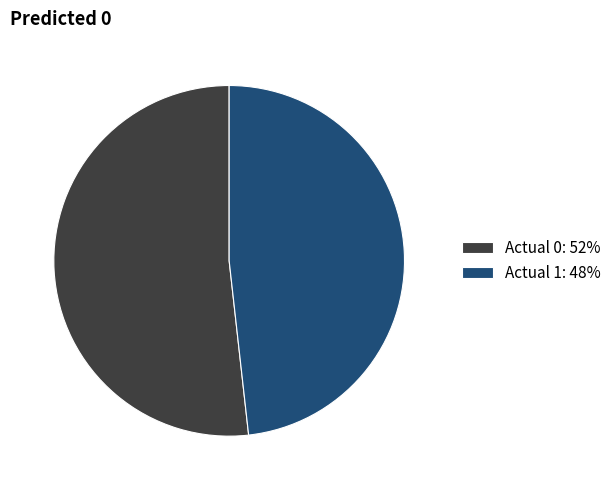

Does Actual 1 represent more than half of the total?

No